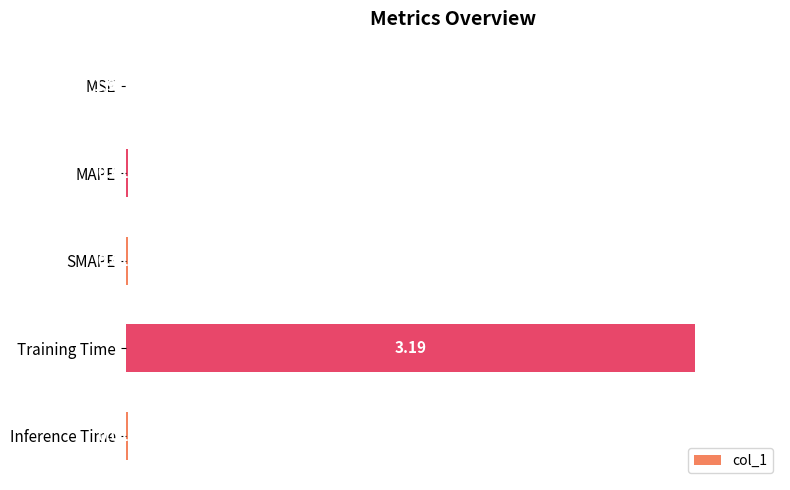

What is the sum of all values?

3.2